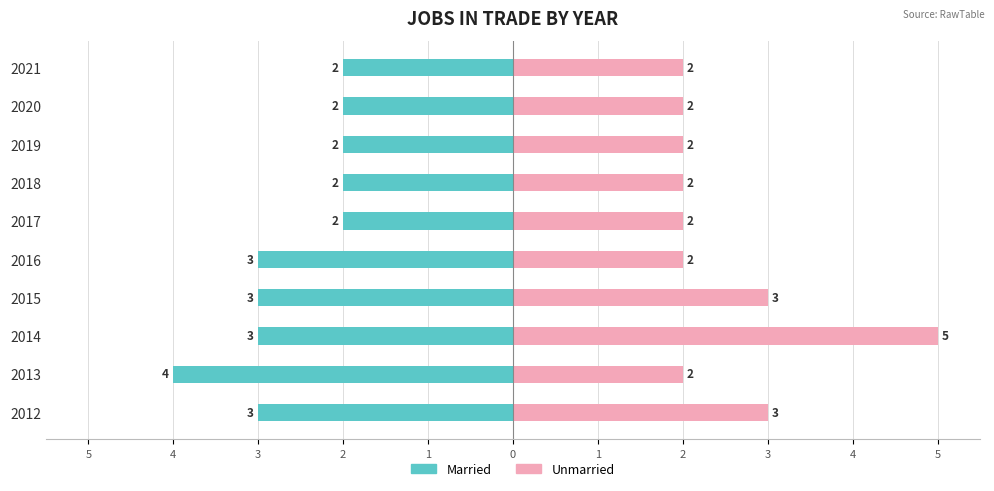

How many Unmarried values are between 2 and 3?

9